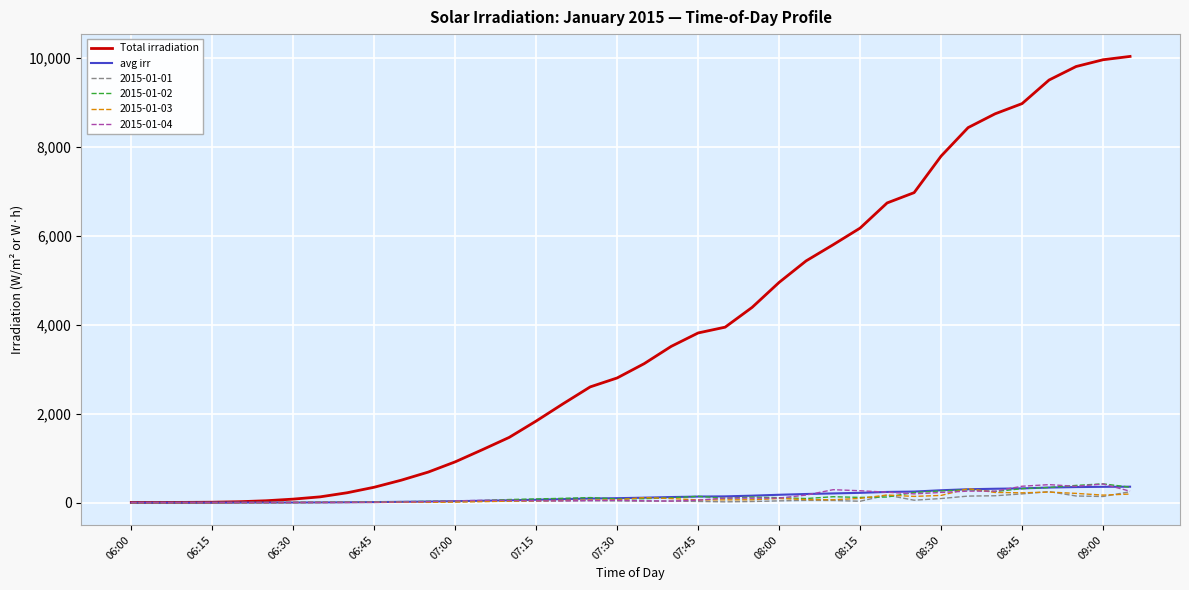

Which series has the largest range (max minus min)?

Total irradiation